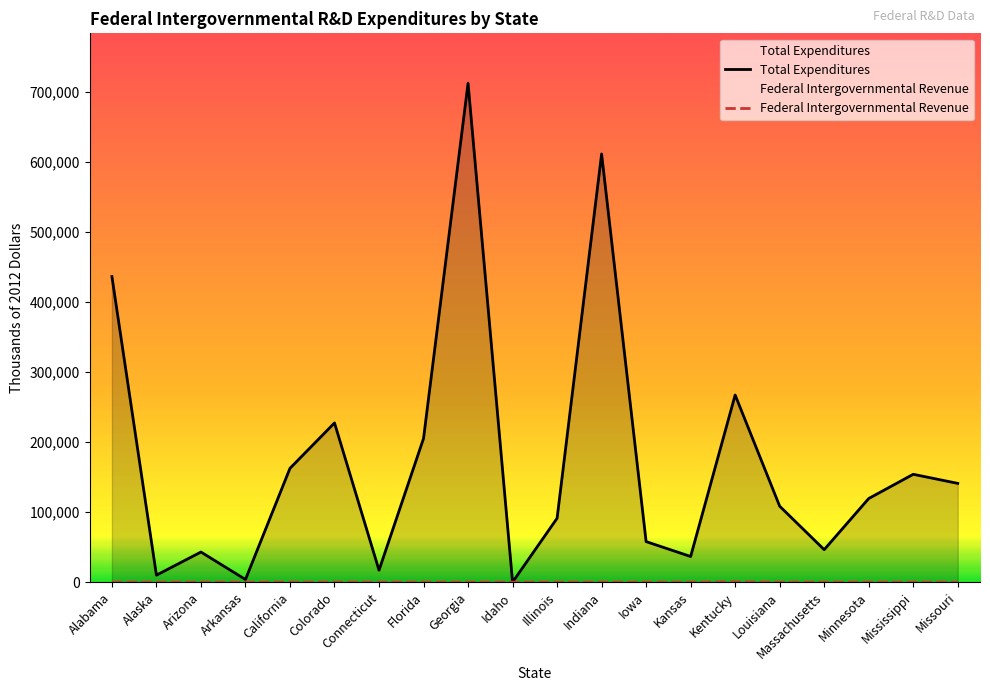

Which series has the largest range (max minus min)?

Total Expenditures